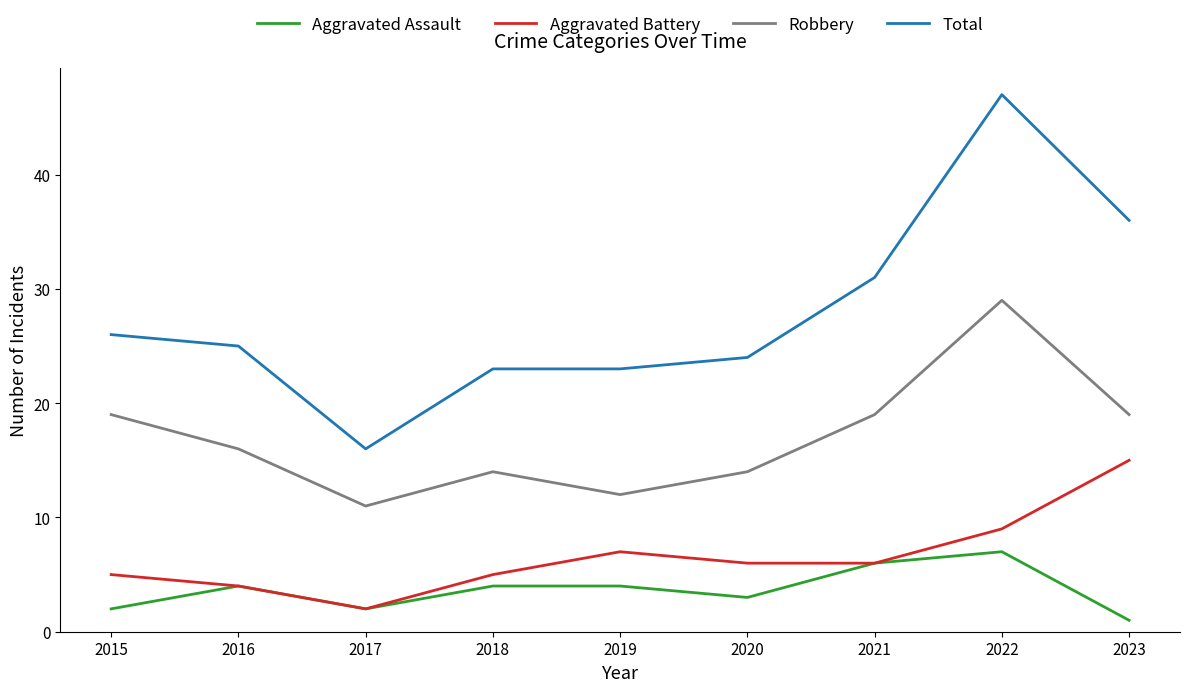

Is this an area chart (filled region under the line)?

No